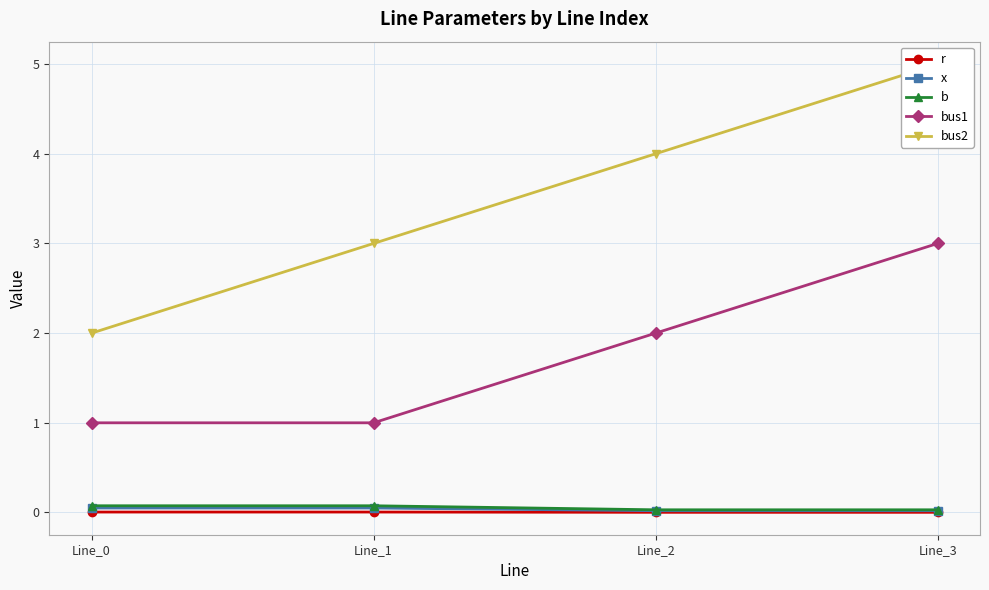

What is the maximum value for bus2?

5.0